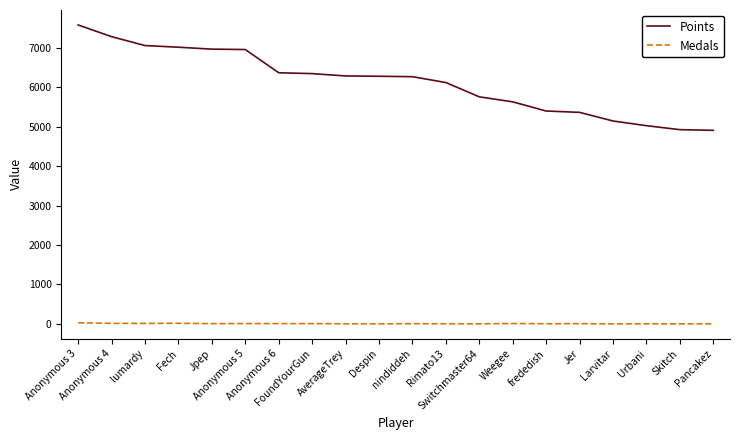

True or false: Points and Medals intersect in this chart.

False